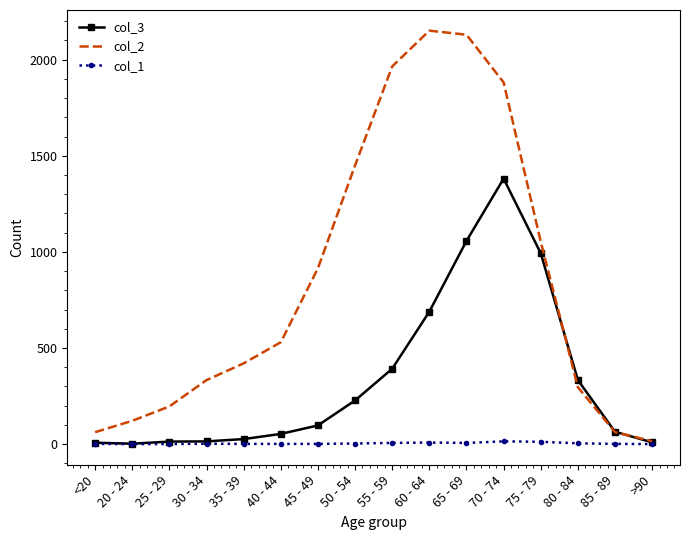

Rank the series at 70 - 74 from lowest to highest value.

col_1, col_3, col_2